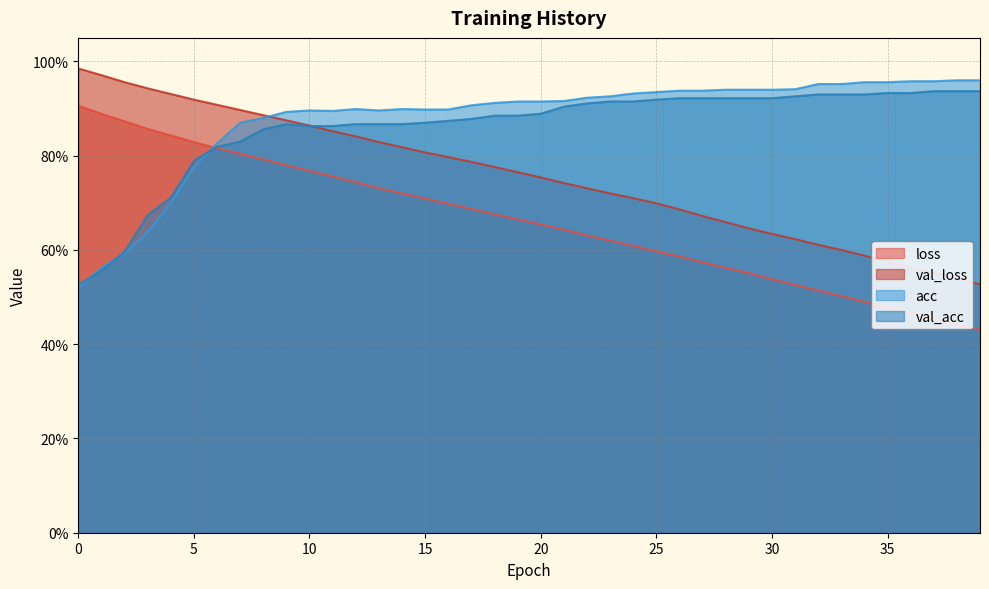

What is the approximate value of val_loss at 35?

0.6